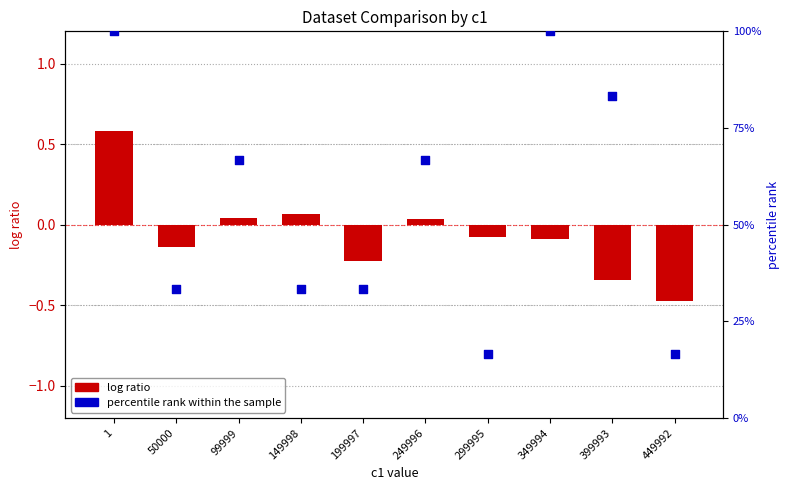

Is the value of percentile rank within the sample at 349994 greater than the value of log ratio at 299995?

Yes